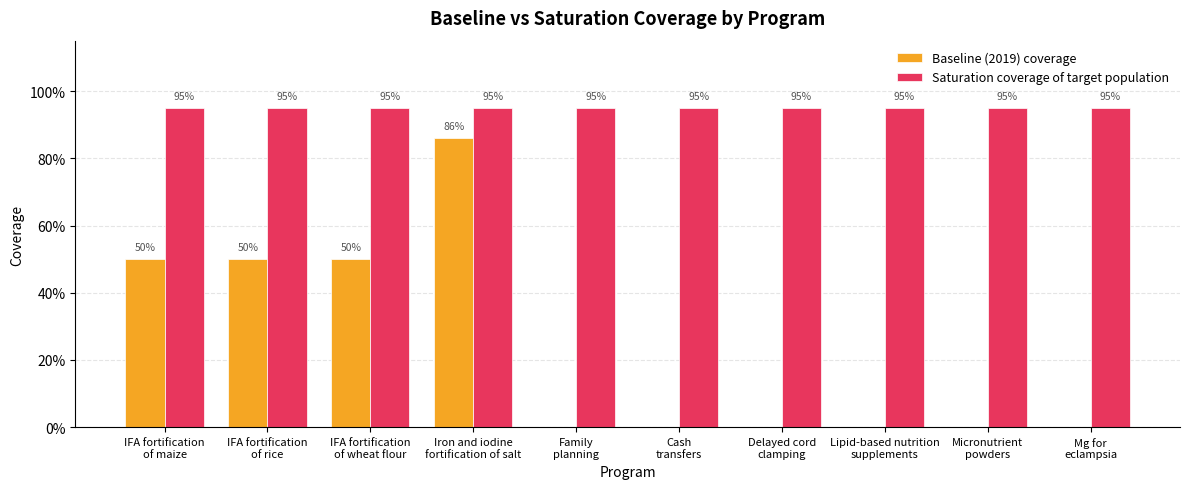

What is the average value of the Saturation coverage of target population series?

0.9